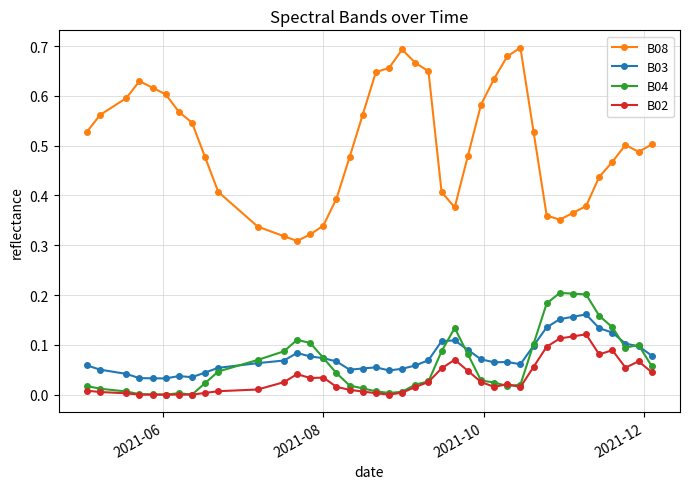

True or false: B04 and B08 intersect in this chart.

False